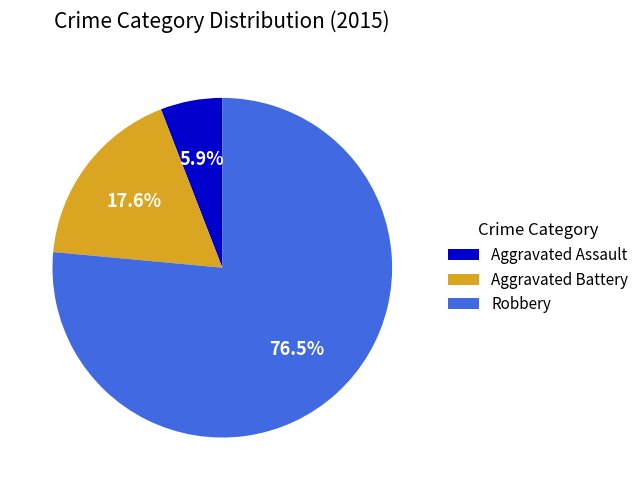

The Robbery slice represents 89% of the pie. True or false?

False